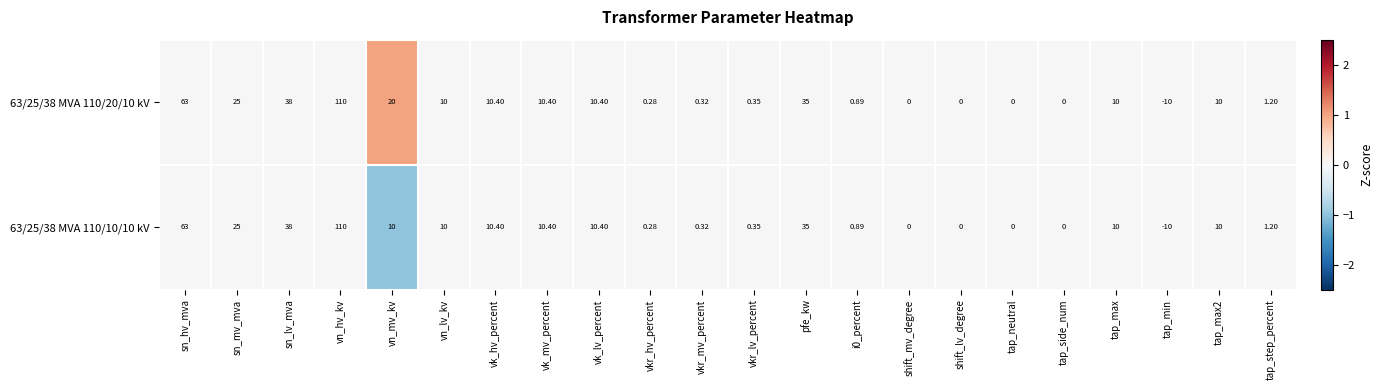

Which label corresponds to the largest value in the chart?

vn_hv_kv